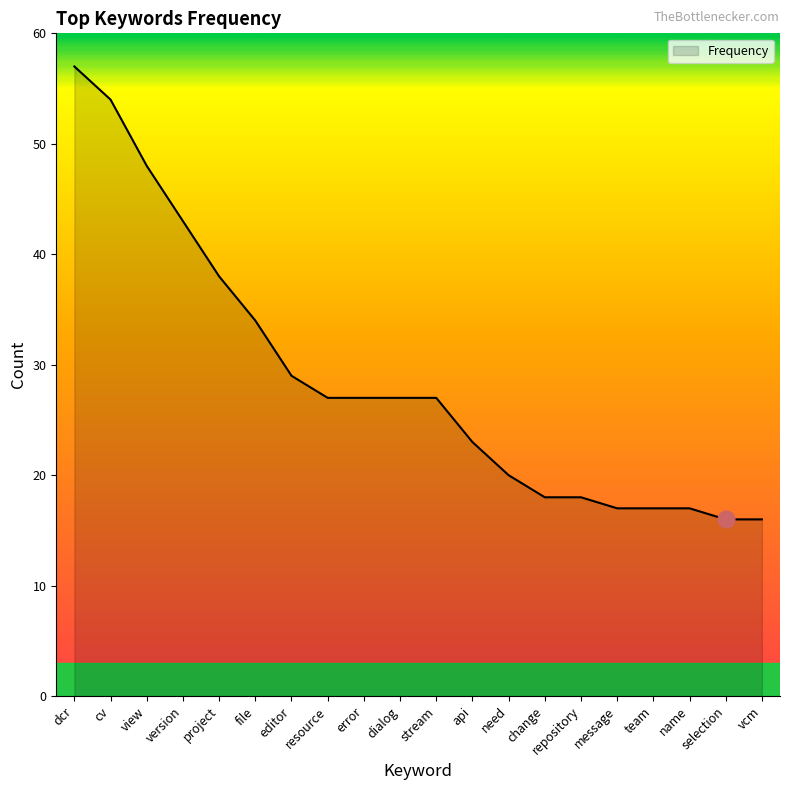

What is the change in value from version to need?

-23